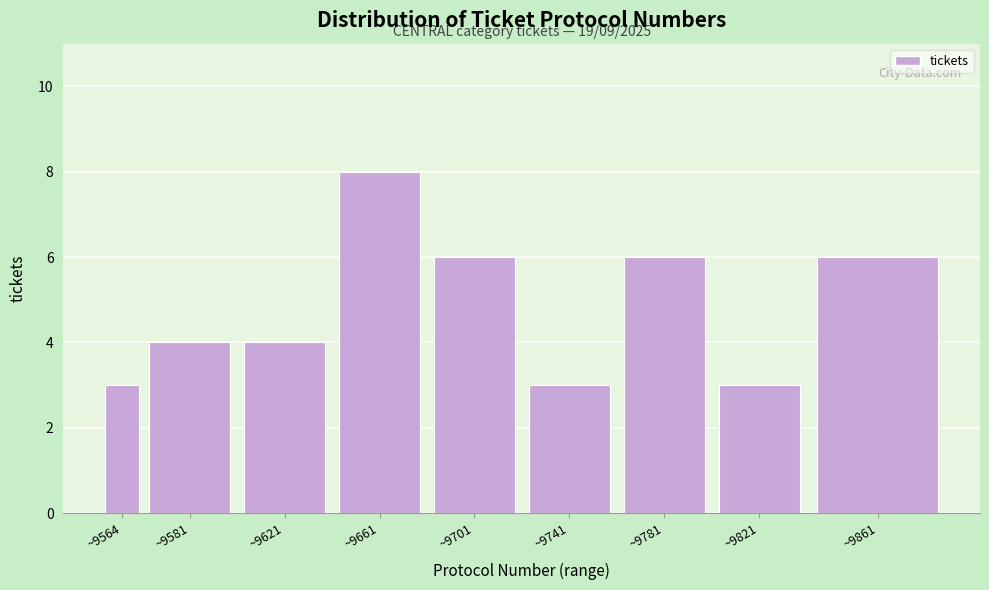

Reading right to left, transcribe all the data shown in this chart.

~9861=6	~9821=3	~9781=6	~9741=3	~9701=6	~9661=8	~9621=4	~9581=4	~9564=3